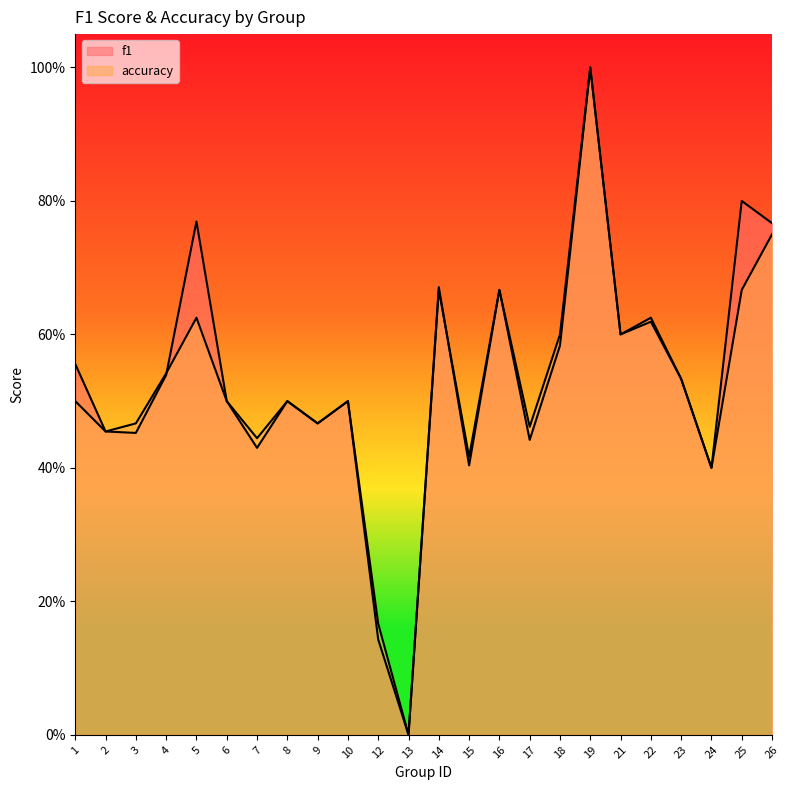

What is the total value across all series at 19?

2.0